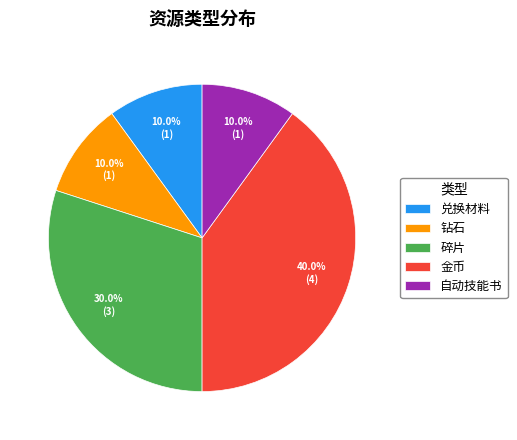

To the nearest percent, what is the difference between the 钻石 and 碎片 slice percentages?

20%